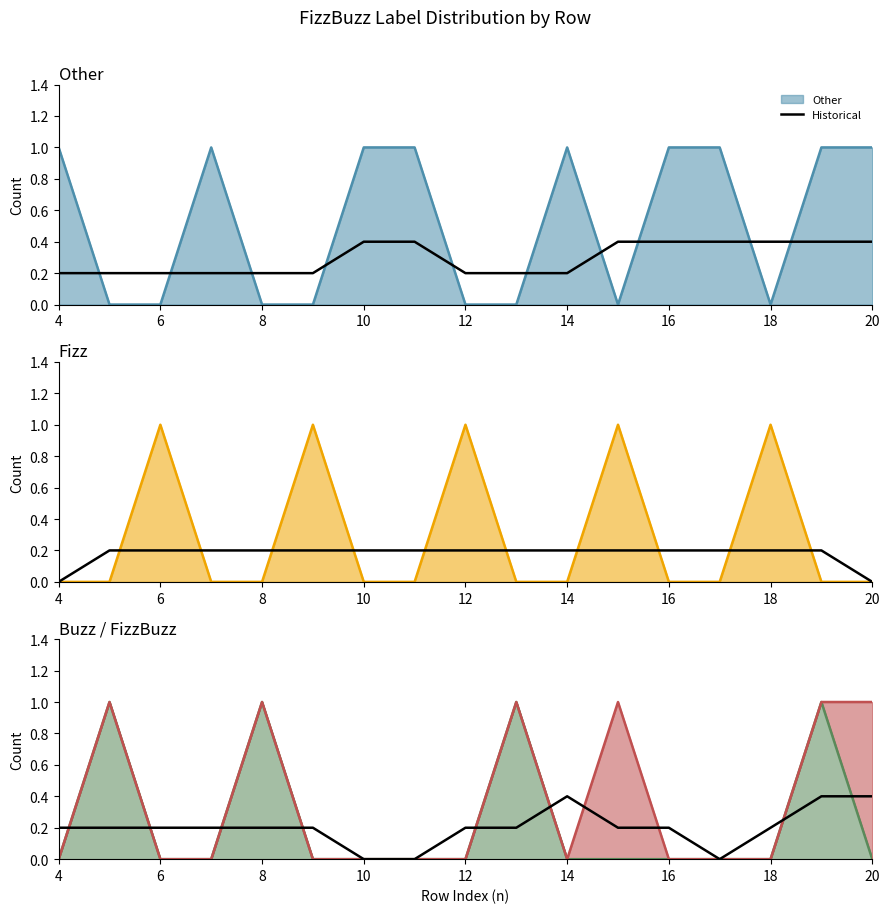

The value at 6 is 0.2. True or false?

True